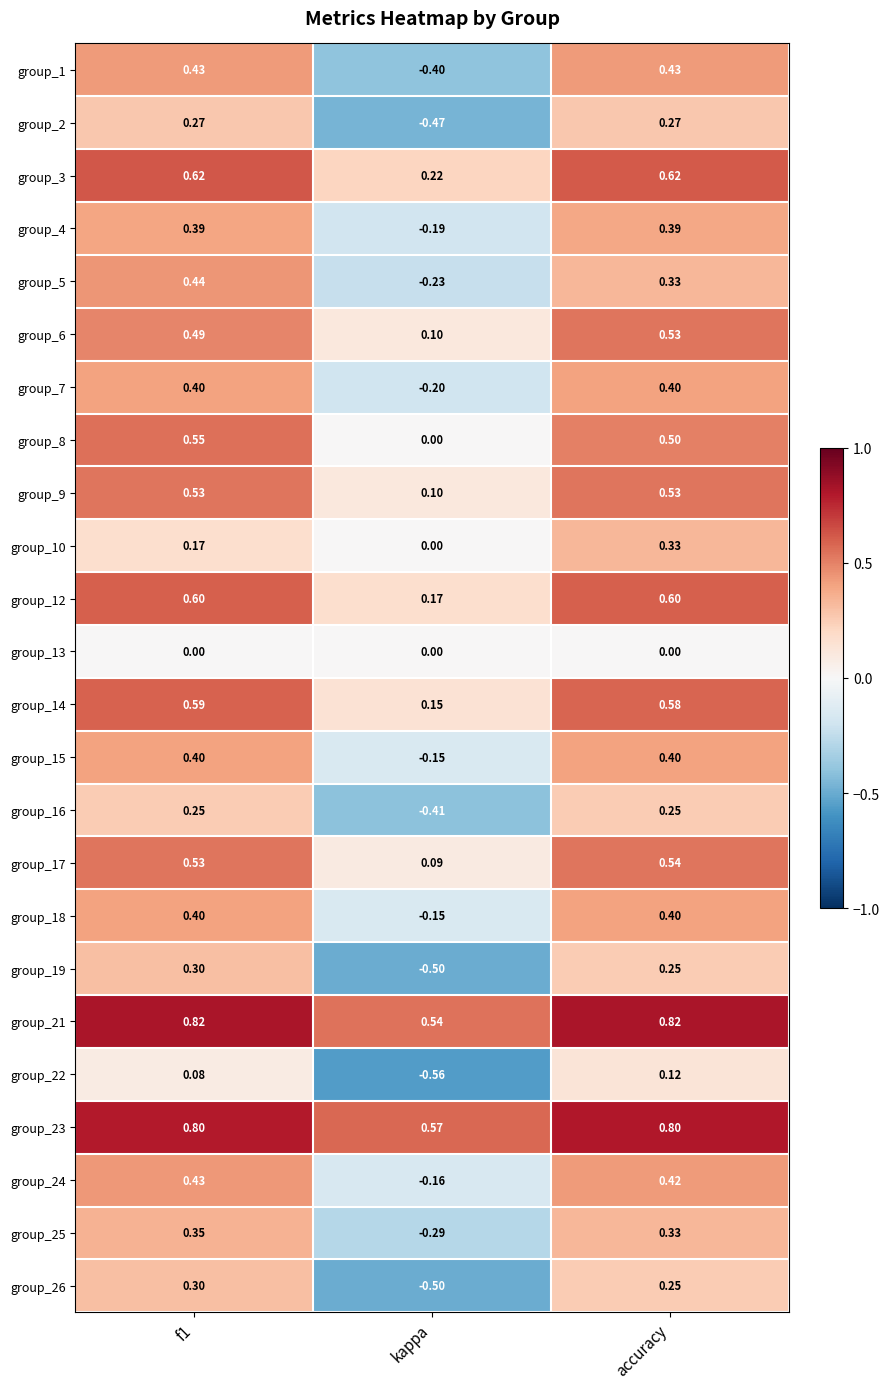

Which category has the lowest value in the group_3 series?

kappa